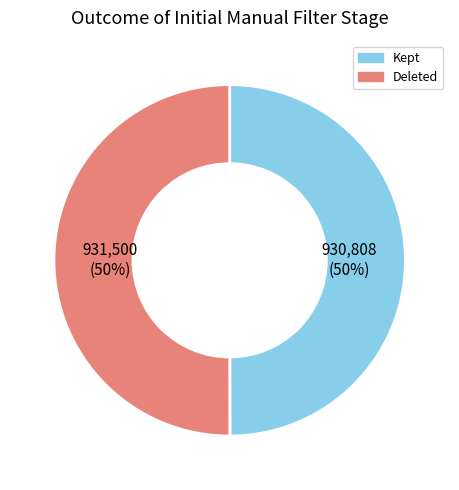

To the nearest percent, what is the difference between the largest and smallest slice percentages?

0%